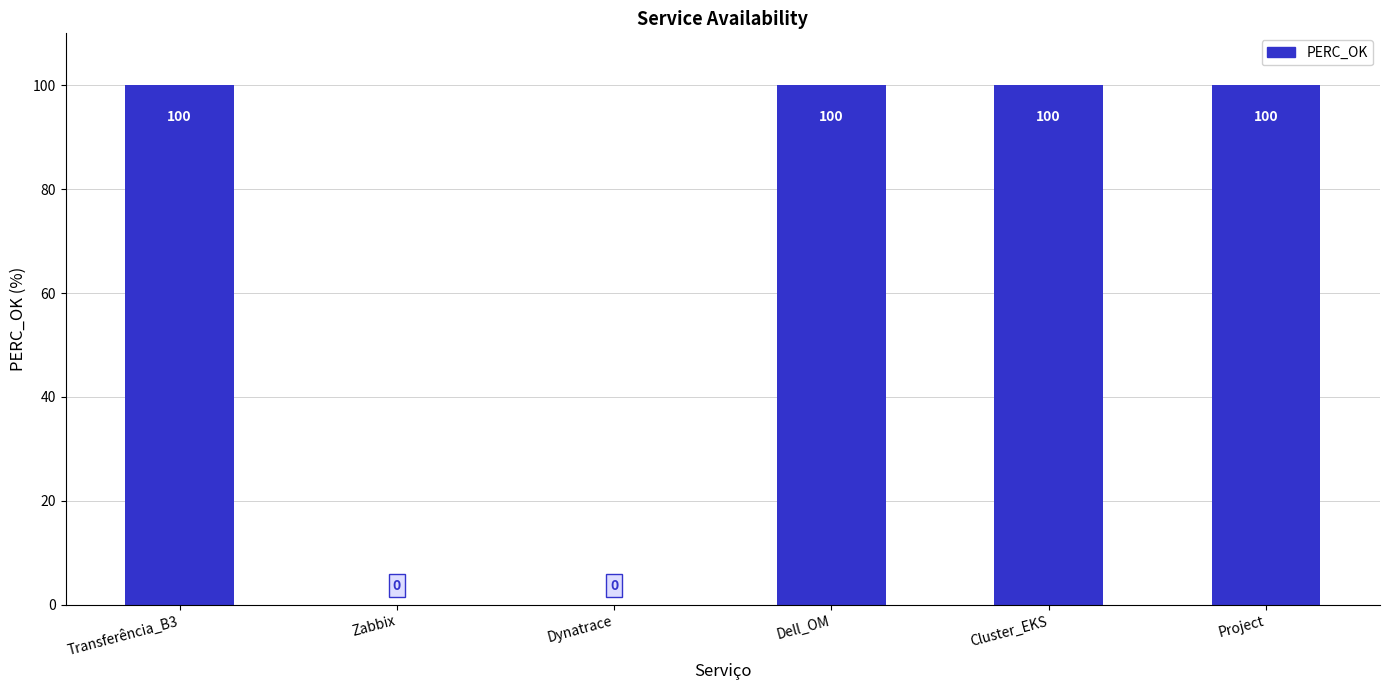

Is it true that the value at Zabbix is 0?

True